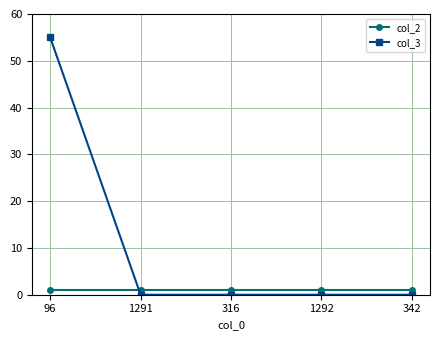

What is the label of the 3rd point from the left?

316